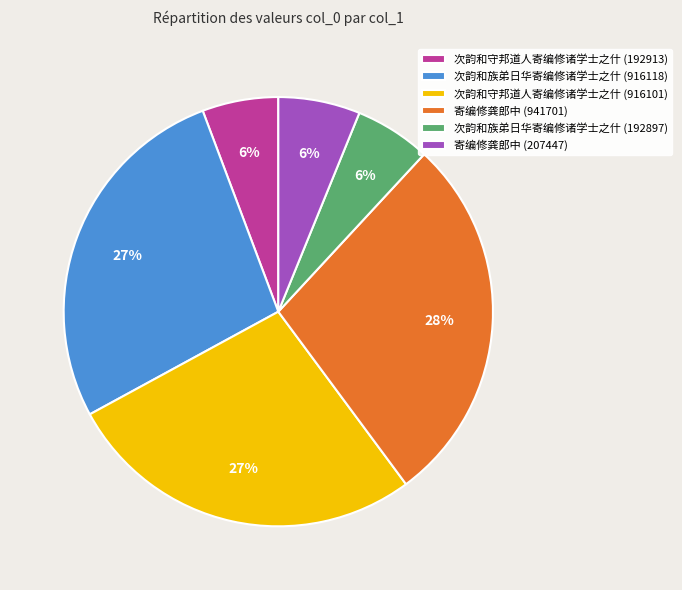

Is the sum of 寄编修龚郎中 (941701) and 寄编修龚郎中 (207447) greater than half?

No